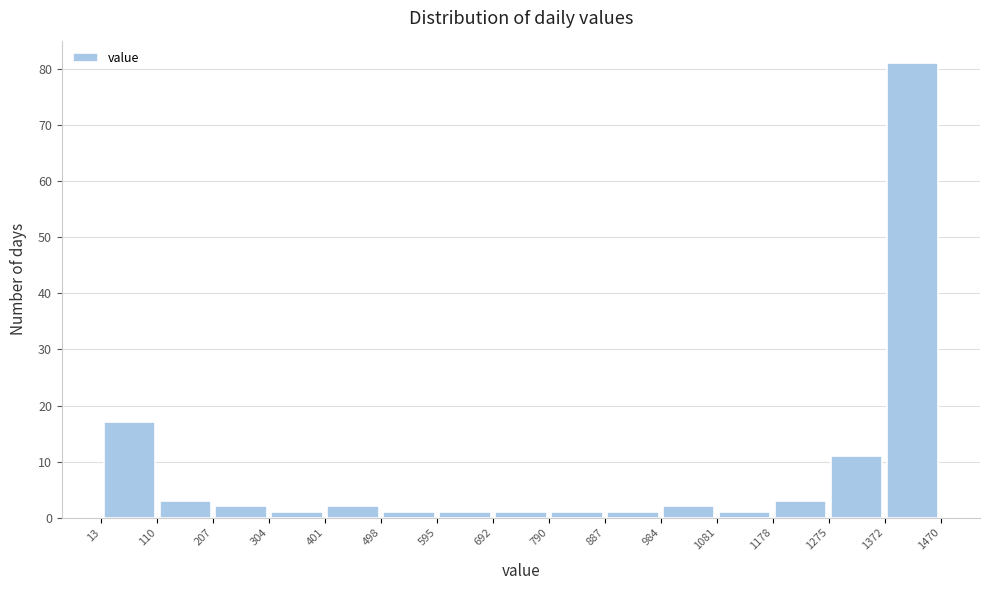

Reading left to right, transcribe this chart: for each bar, give the range it covers on the x-axis and its height. The values are not printed on the chart, so give them approximately, as read against the axis.

13 to 110: 17
110 to 207: 3
207 to 304: 2
304 to 401: 1
401 to 498: 2
498 to 595: 1
595 to 692: 1
692 to 790: 1
790 to 887: 1
887 to 984: 1
984 to 1081: 2
1081 to 1178: 1
1178 to 1275: 3
1275 to 1372: 11
1372 to 1470: 81